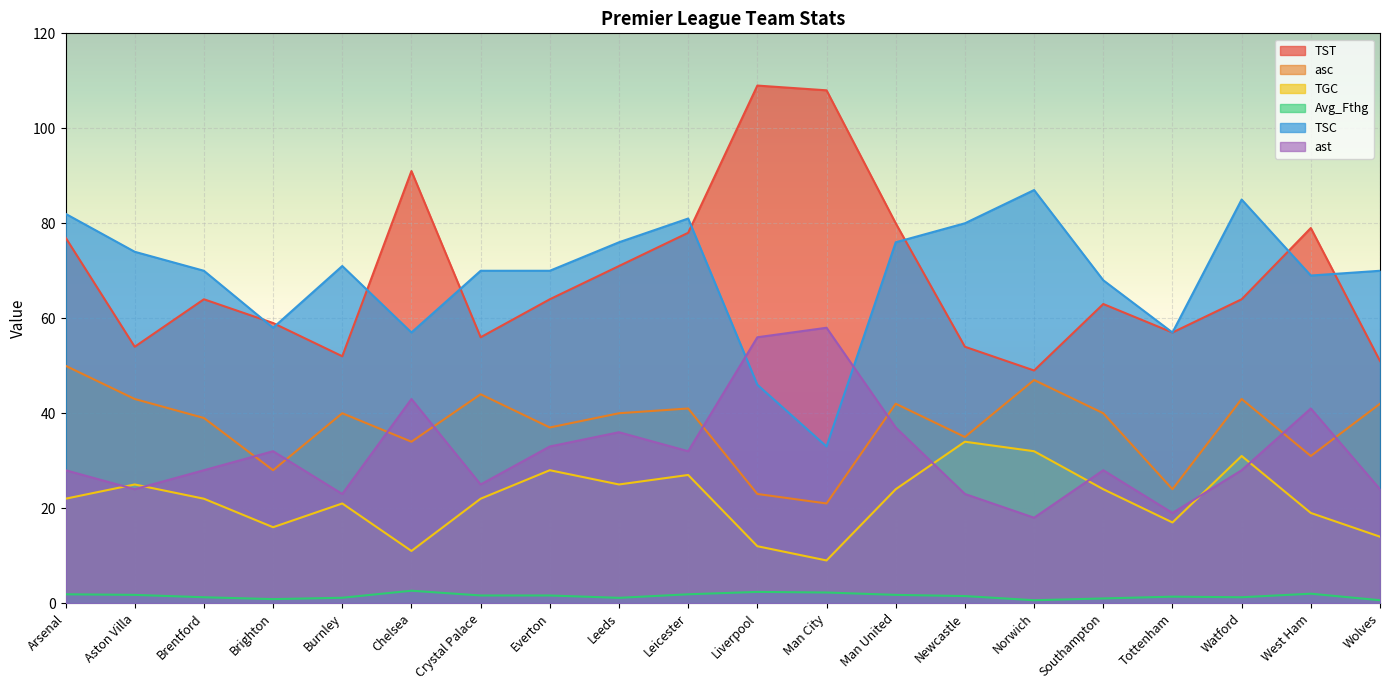

How many lines are shown in the chart?

6